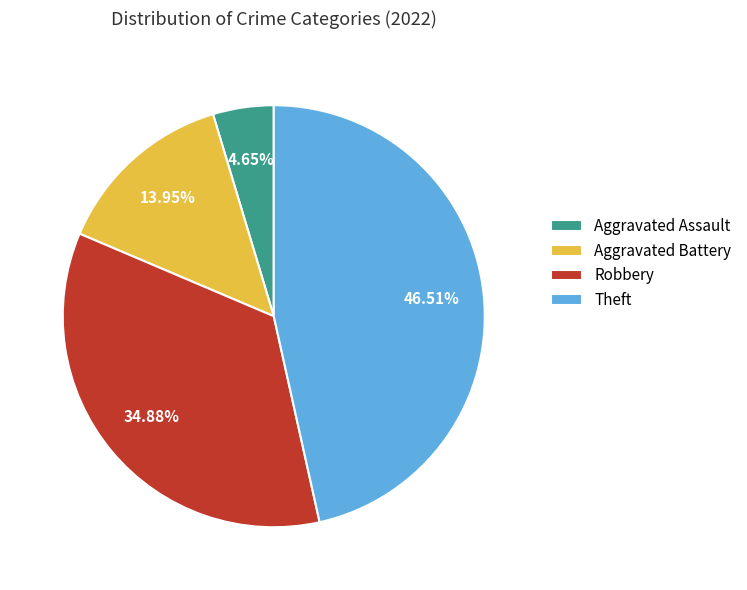

Is the sum of Aggravated Assault and Robbery greater than half?

No